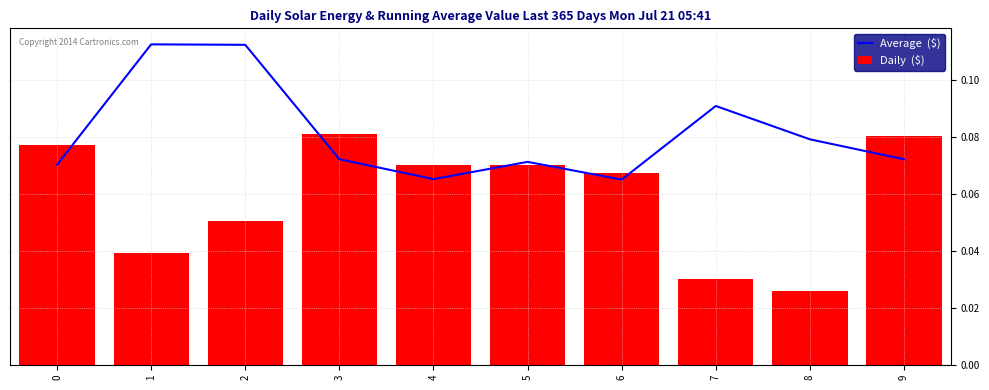

Which series has the largest total across all categories?

Average  ($)